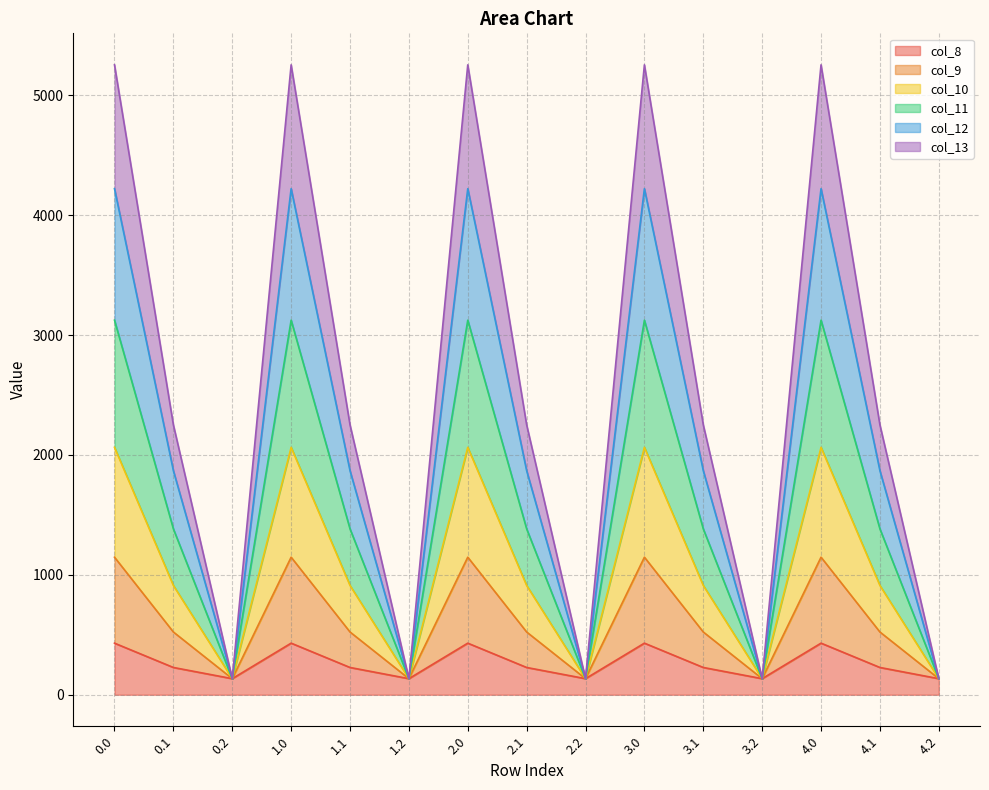

How many series are shown in this chart?

6